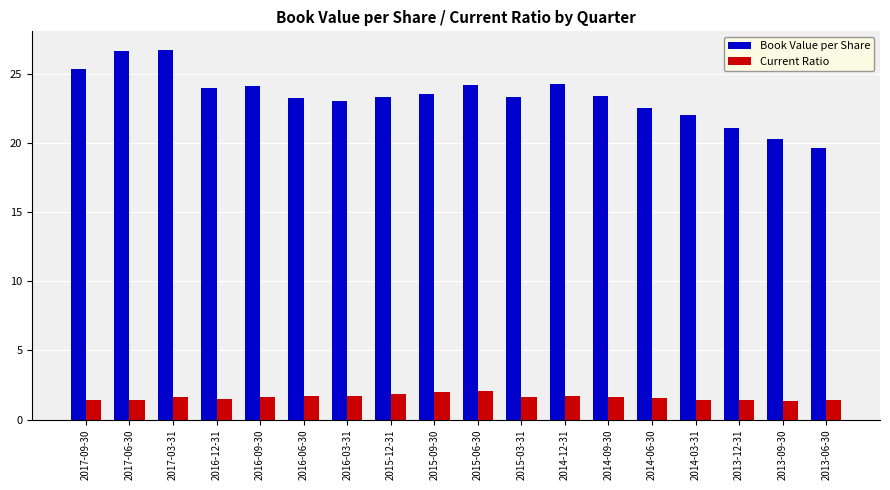

What is the total value across all series at 2016-09-30?

25.7